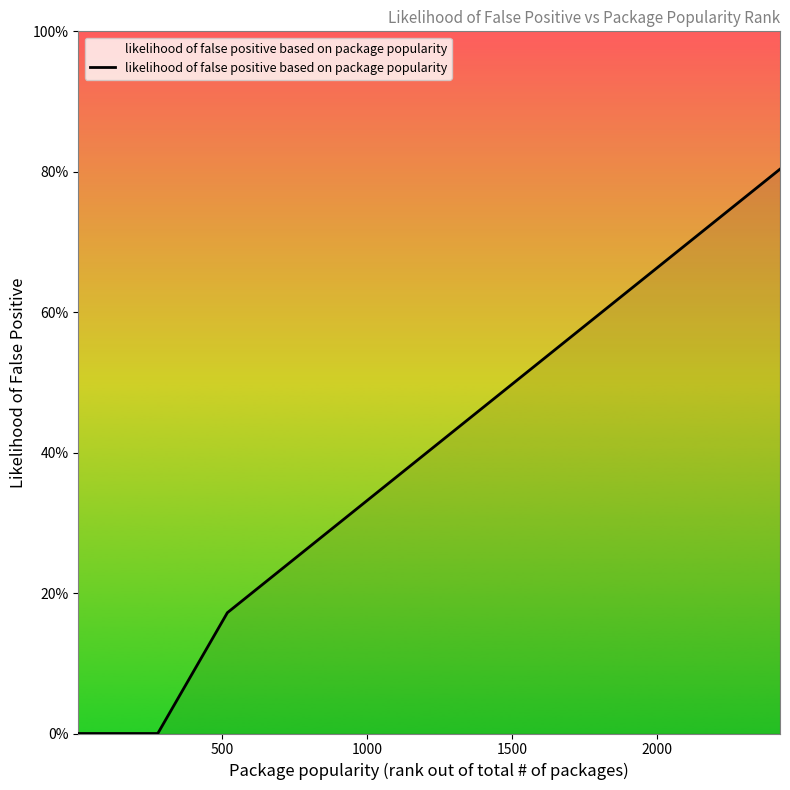

True or false: the data has more than 0 interior local peaks.

False